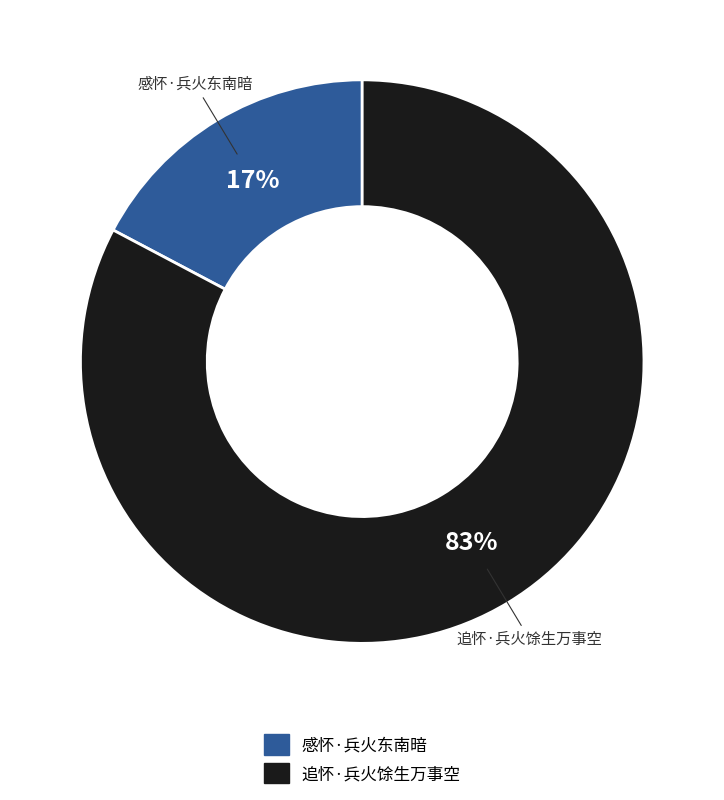

To the nearest percent, what is the average slice percentage?

50%